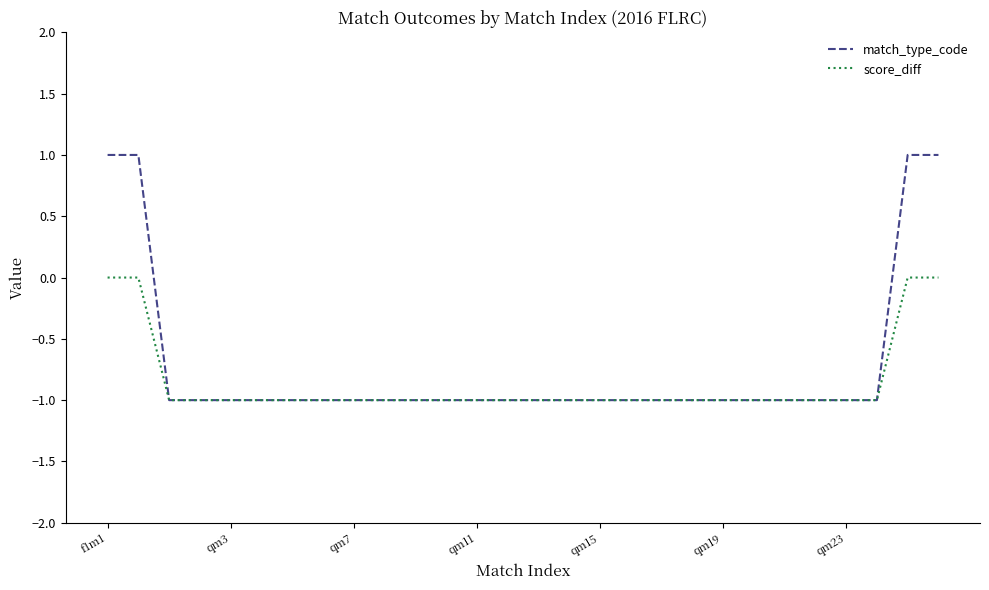

Rank the series by their maximum value, from lowest to highest.

score_diff, match_type_code